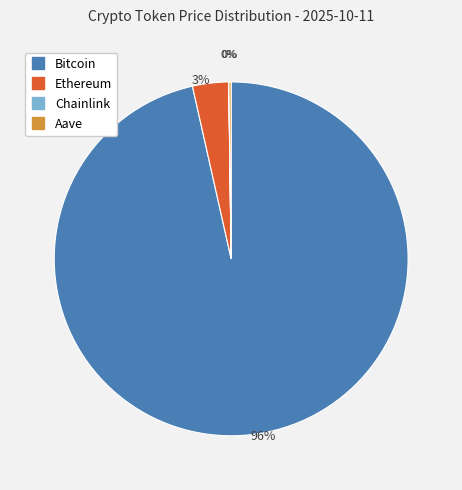

To the nearest percent, what percentage of the pie is Ethereum?

3%